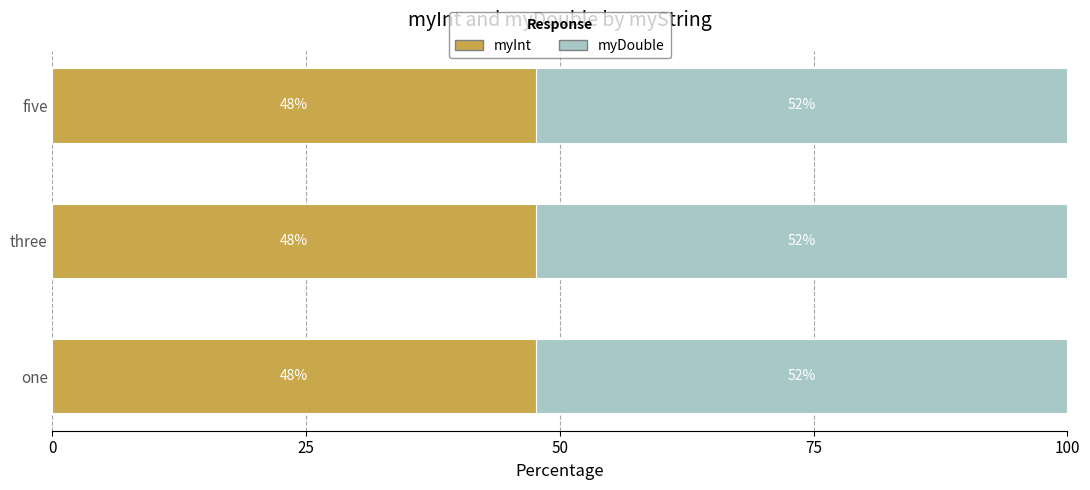

Is it true that myDouble equals 1.1 at one?

True